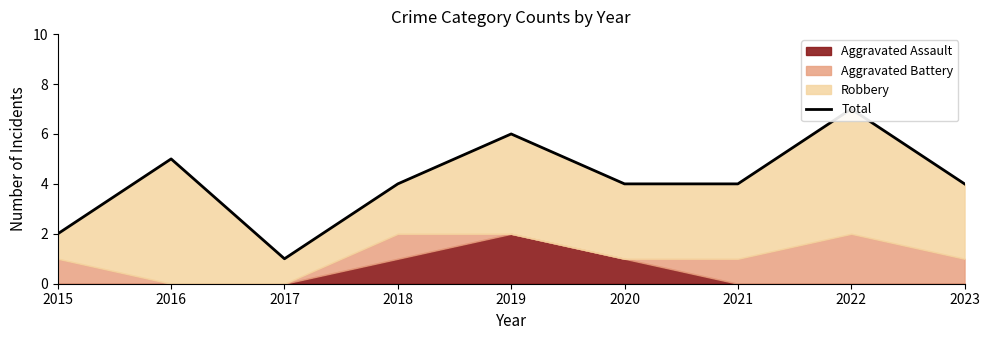

What is the maximum value shown in the chart?

7